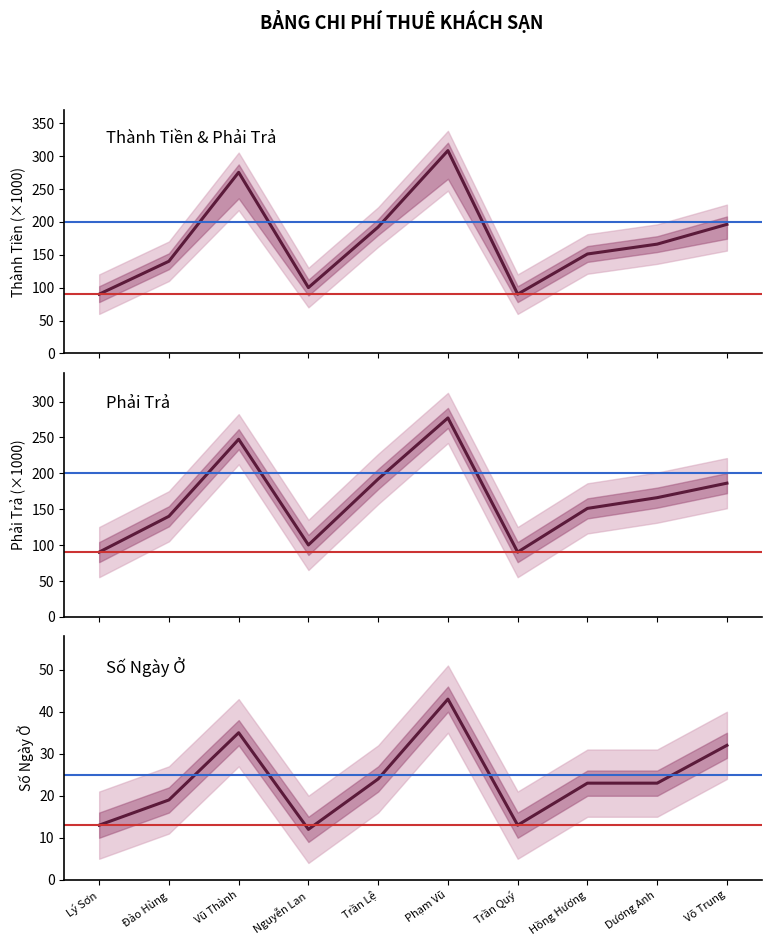

Where does the Phải Trả series first go above 166?

Vũ Thành